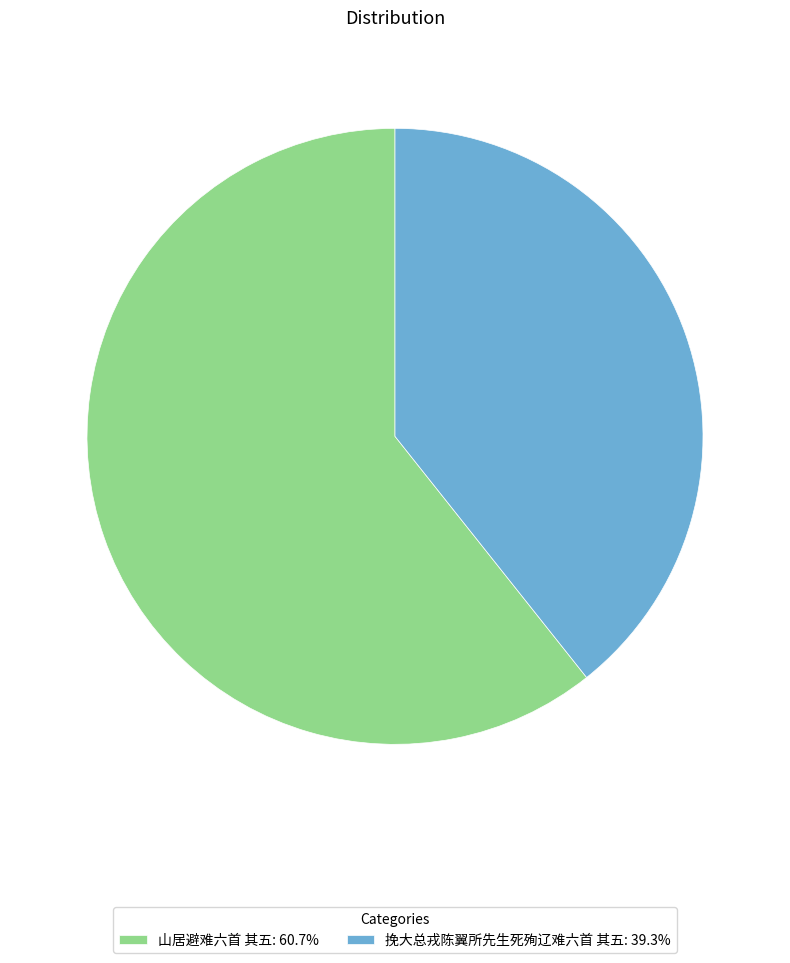

Between 挽大总戎陈翼所先生死殉辽难六首 其五 and 山居避难六首 其五, which is larger?

山居避难六首 其五